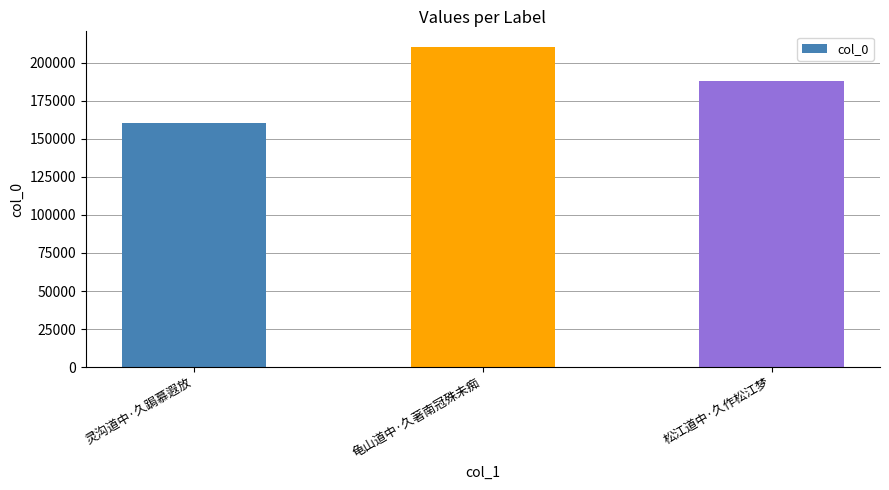

How many categories are shown in the chart?

3